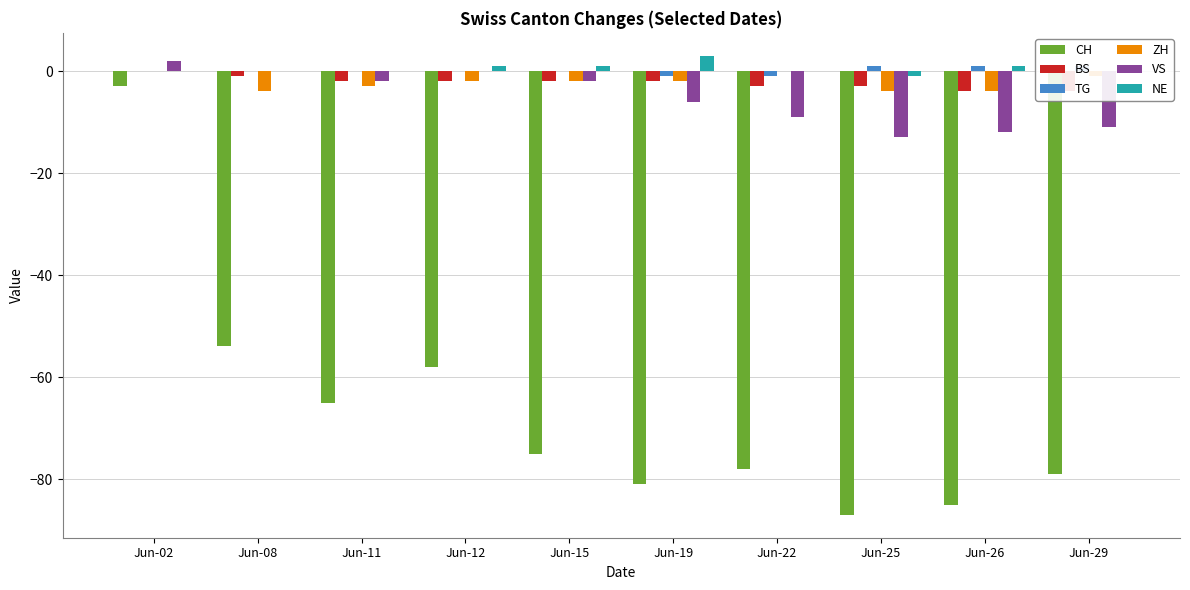

What is the spread (max minus min) of values at Jun-11?

65